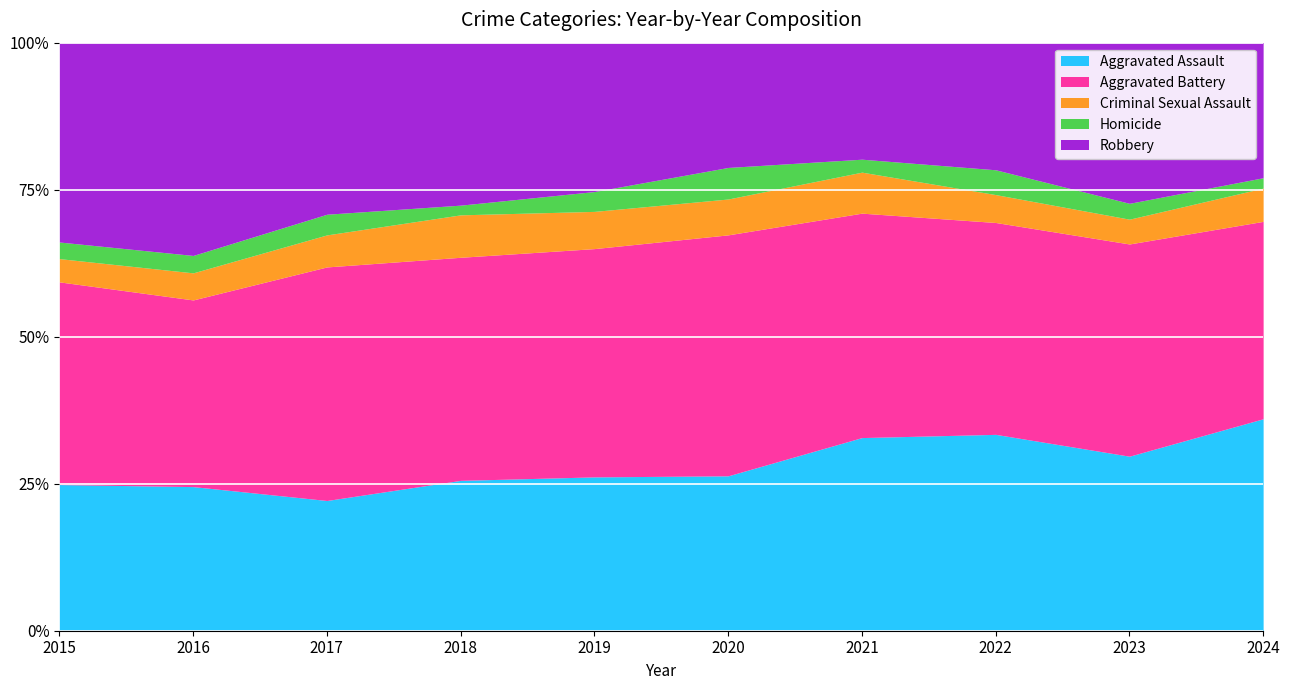

Reading left to right, extract all data points from this chart.

Aggravated Assault: 2015=132	2016=149	2017=126	2018=124	2019=124	2020=108	2021=179	2022=190	2023=176	2024=102
Aggravated Battery: 2015=183	2016=193	2017=226	2018=184	2019=184	2020=168	2021=208	2022=205	2023=214	2024=95
Criminal Sexual Assault: 2015=21	2016=28	2017=31	2018=35	2019=30	2020=25	2021=38	2022=27	2023=25	2024=16
Homicide: 2015=15	2016=18	2017=20	2018=8	2019=16	2020=22	2021=12	2022=24	2023=16	2024=5
Robbery: 2015=180	2016=220	2017=166	2018=134	2019=120	2020=87	2021=108	2022=123	2023=162	2024=65